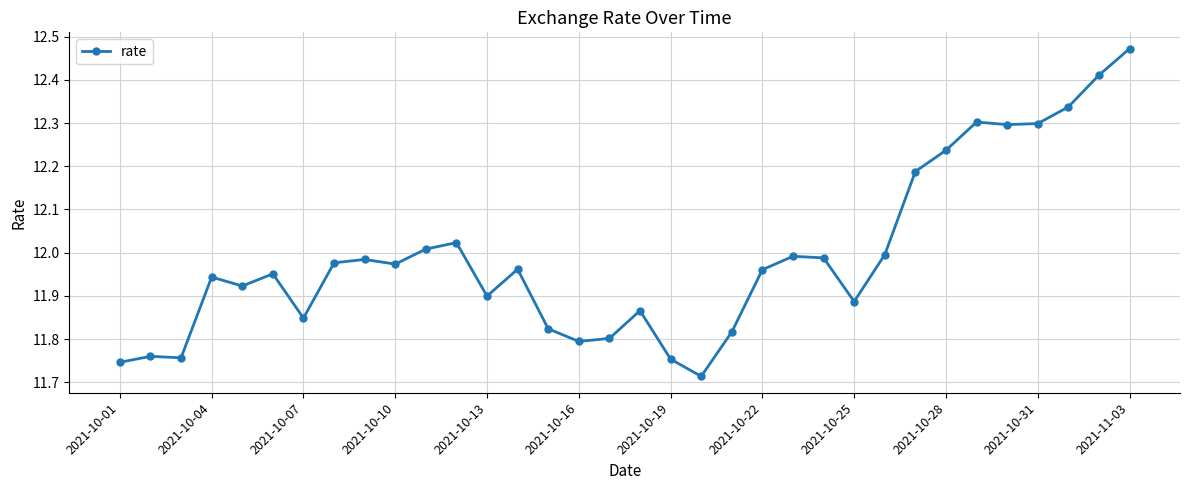

What is the difference between the maximum and minimum values?

0.8